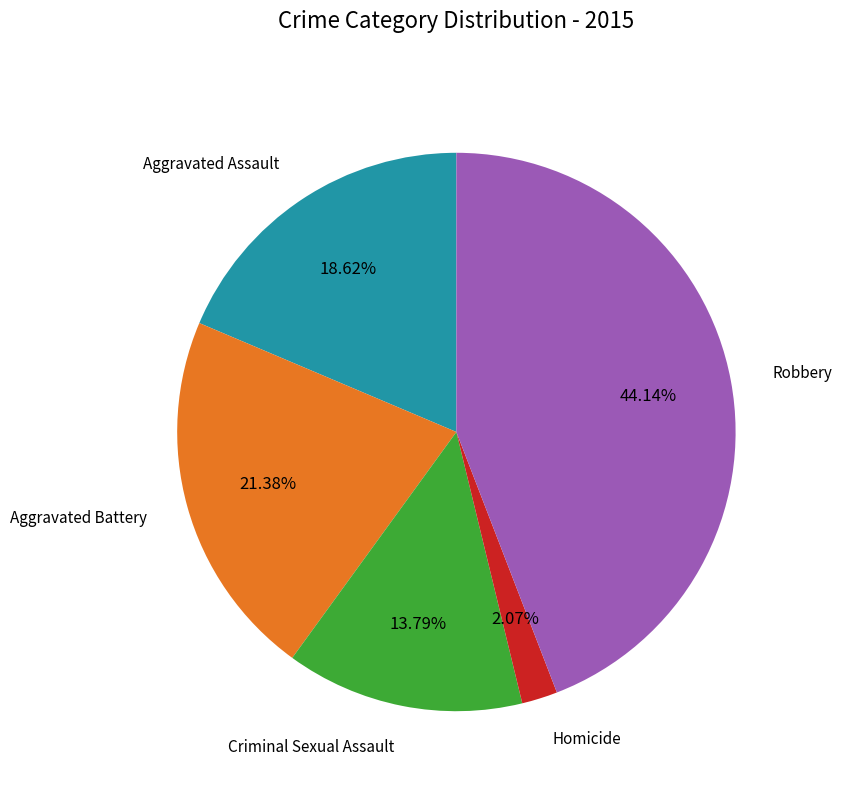

Does any single category account for the majority?

No